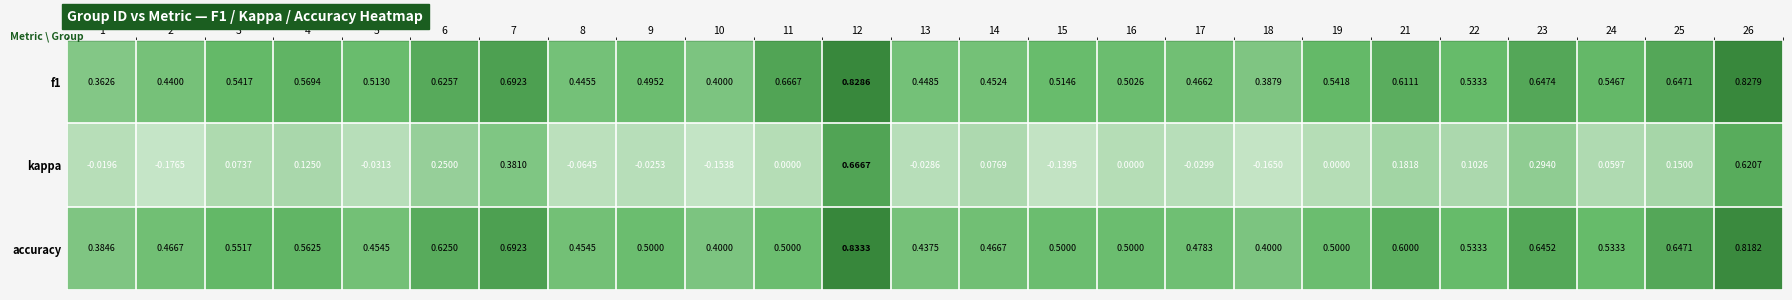

Which category has the highest value across all series?

12